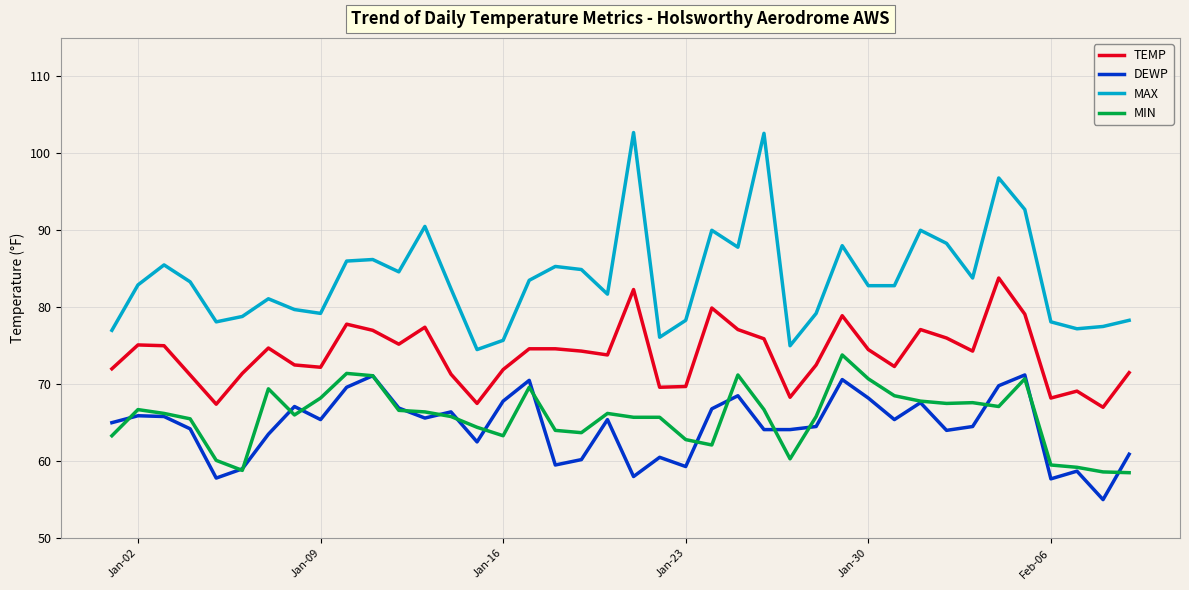

What is the maximum value for DEWP?

71.2